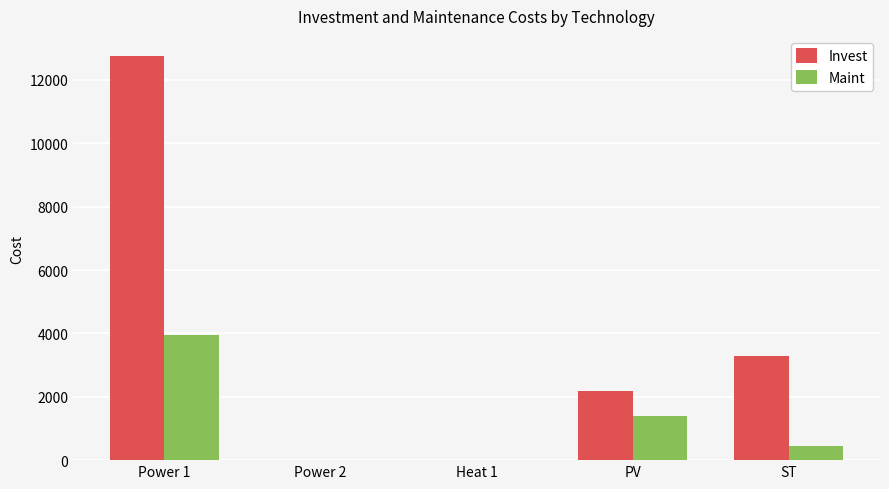

What is the sum of all Invest values?

18200.4